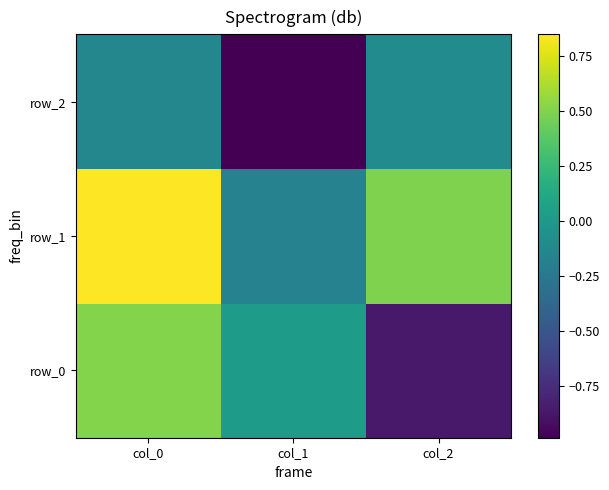

Reading right to left, what are all the values shown in this chart?

row_0: col_2=-0.9	col_1=0.0	col_0=0.5
row_1: col_2=0.5	col_1=-0.2	col_0=0.9
row_2: col_2=-0.1	col_1=-1.0	col_0=-0.1